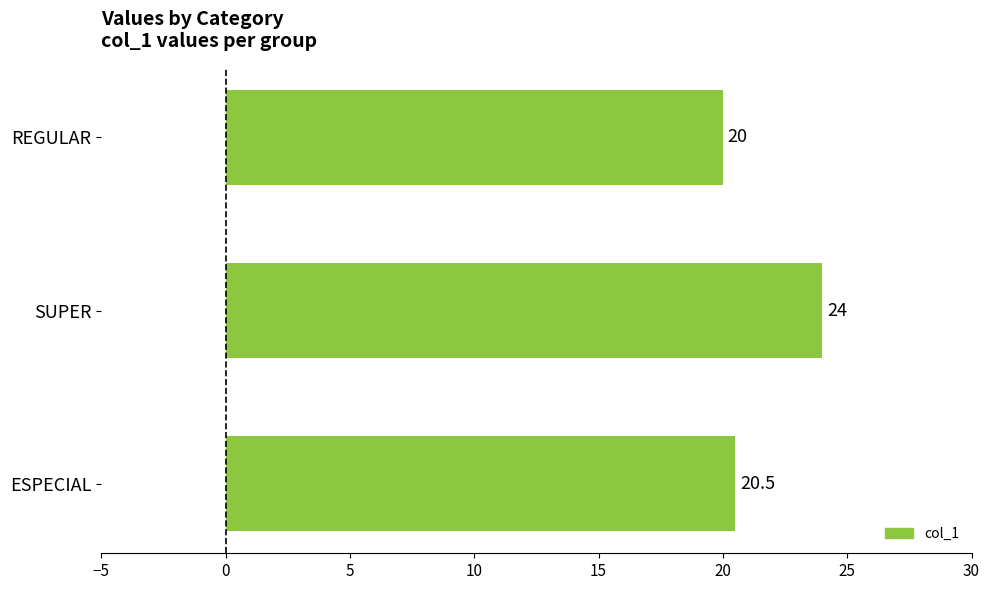

Are the bars grouped side by side (vs. stacked)?

No